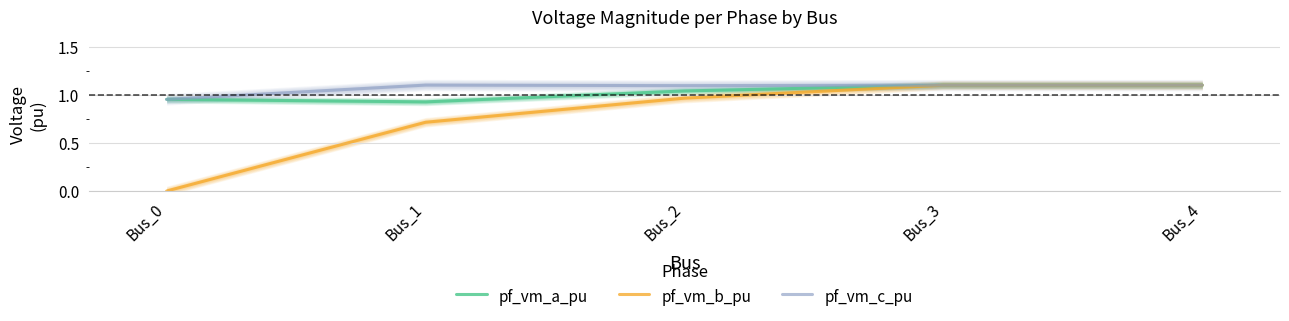

What are all the series names shown in the legend?

pf_vm_a_pu, pf_vm_b_pu, pf_vm_c_pu